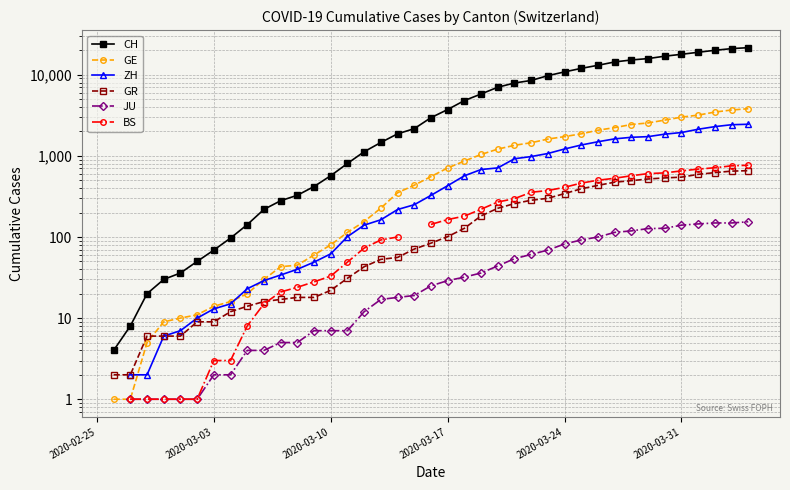

How many GE values are between 30 and 2073?

21